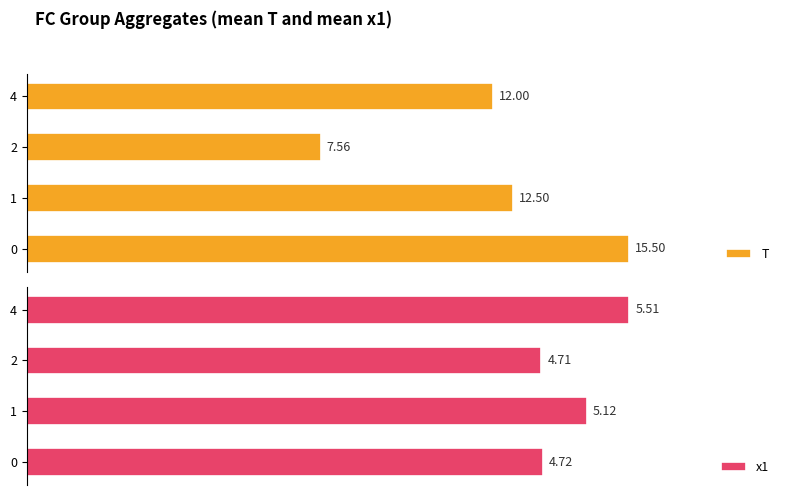

Rank the series by their maximum value, from highest to lowest.

T, x1